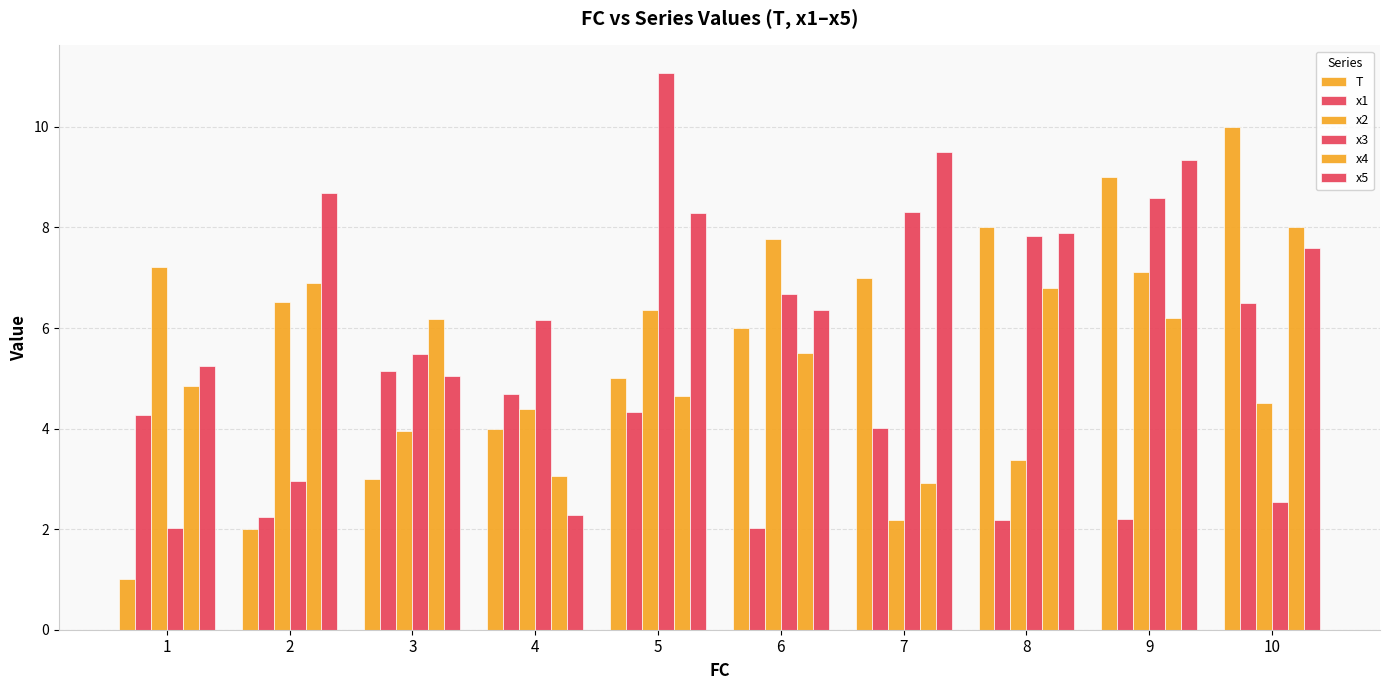

Count the number of data series in this chart.

6